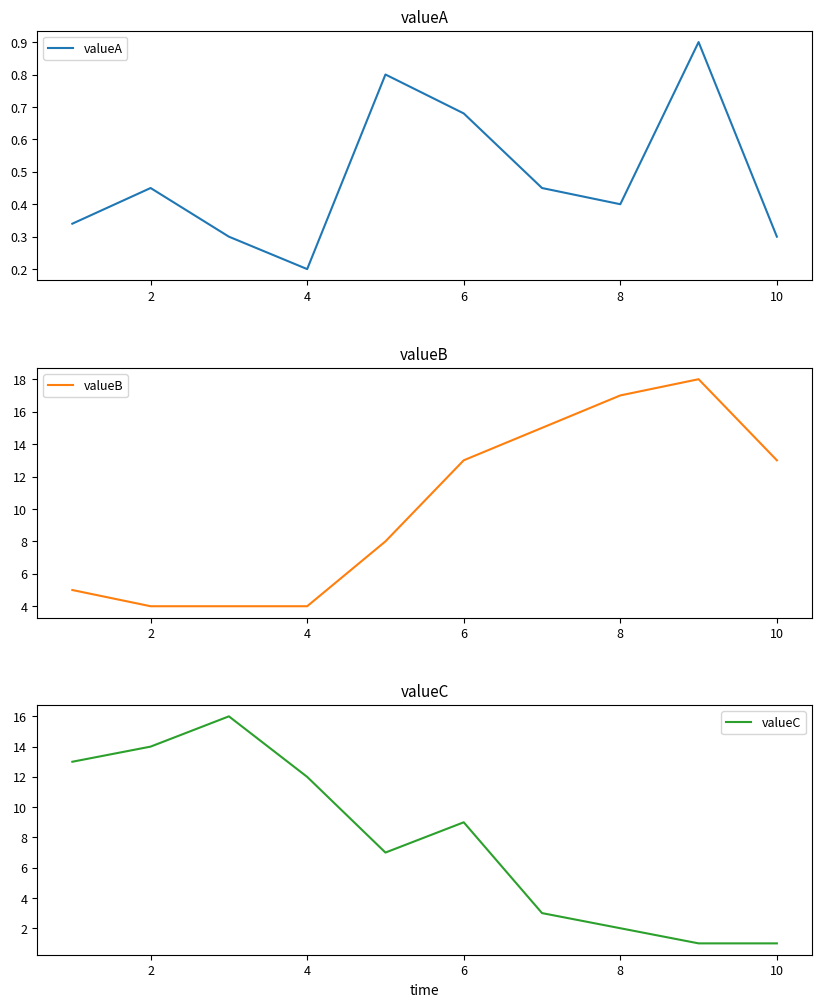

What is the maximum value for valueB?

18